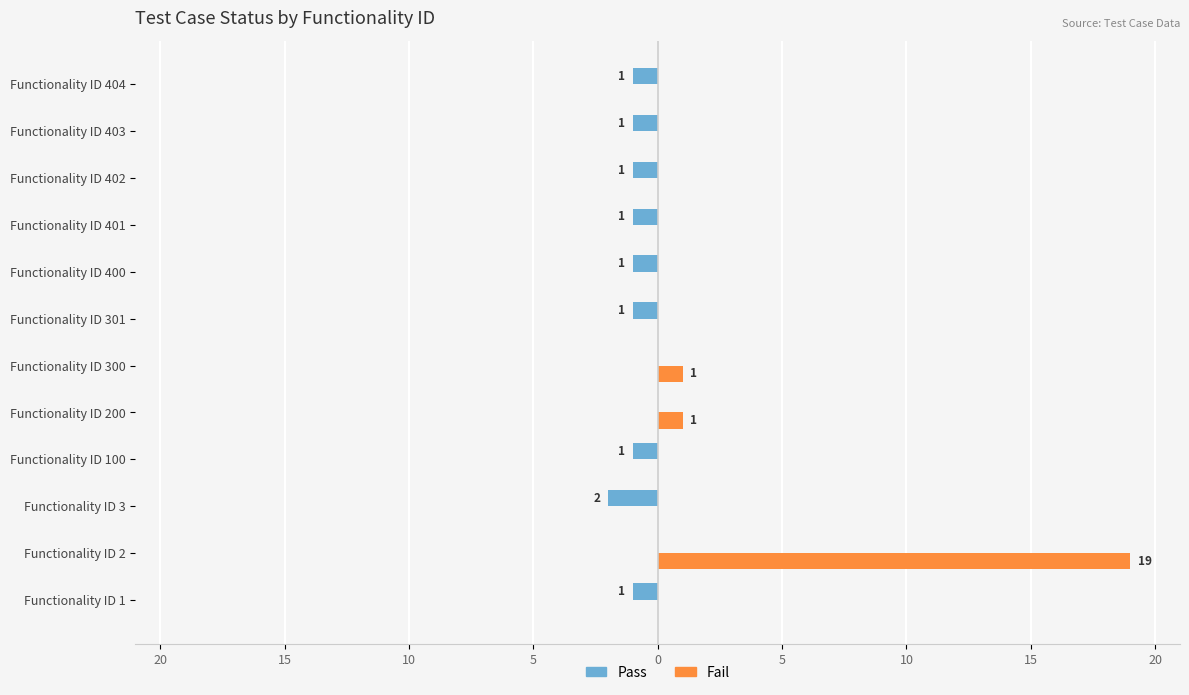

What is the sum of all Fail values?

21